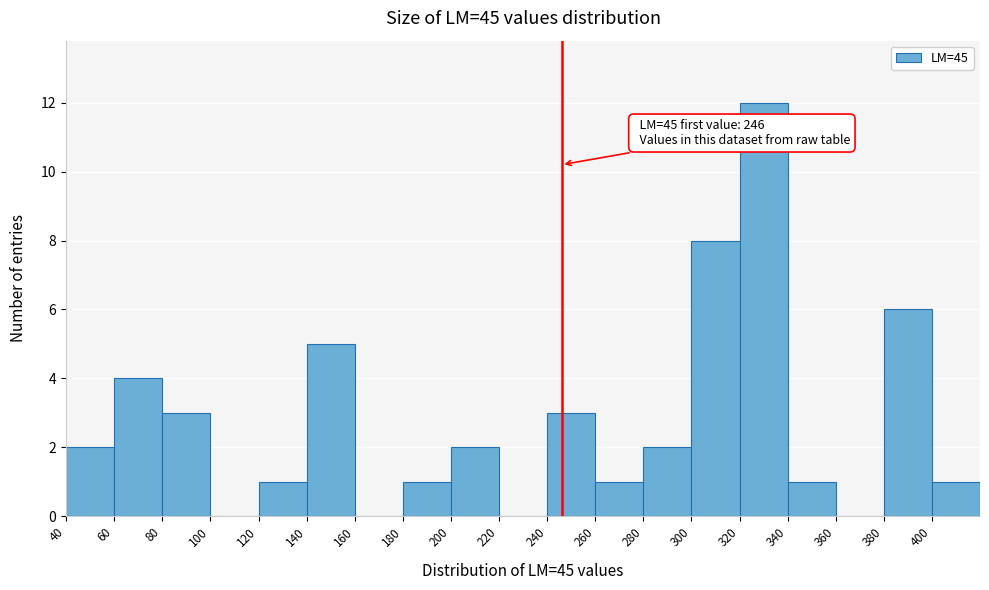

Which range on the x-axis has the tallest bar?

320 to 340